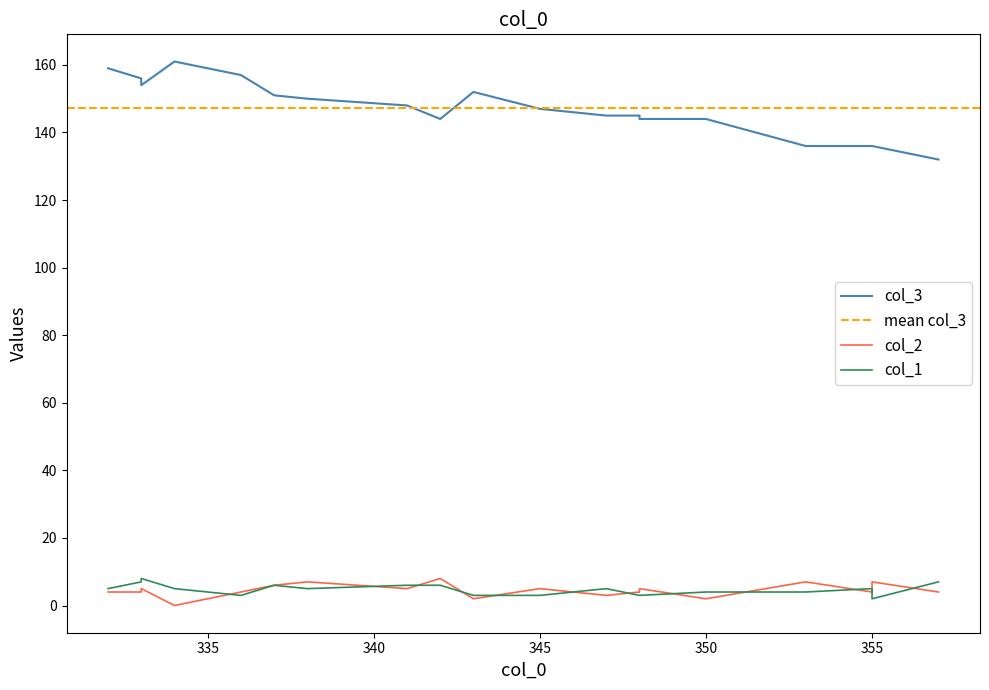

Rank the series at 7 from lowest to highest value.

col_2, col_1, col_3